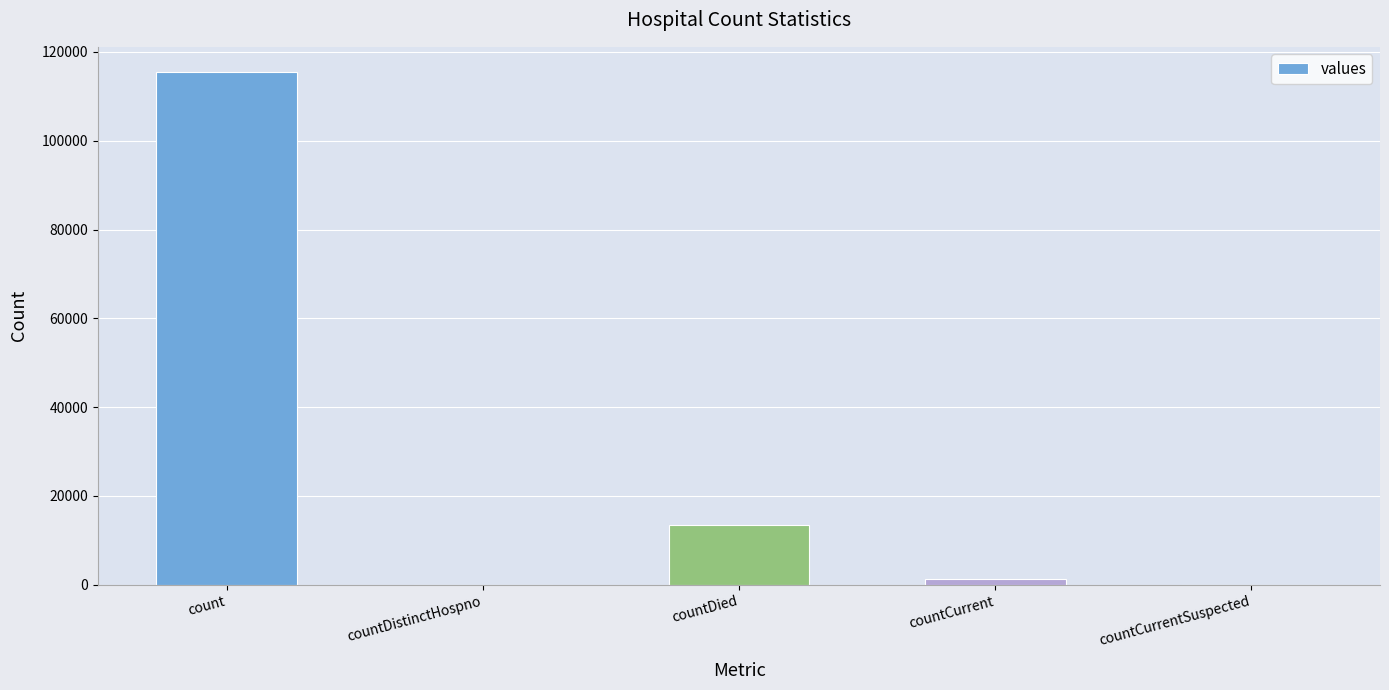

What is the change in value from countDistinctHospno to countCurrent?

+1383